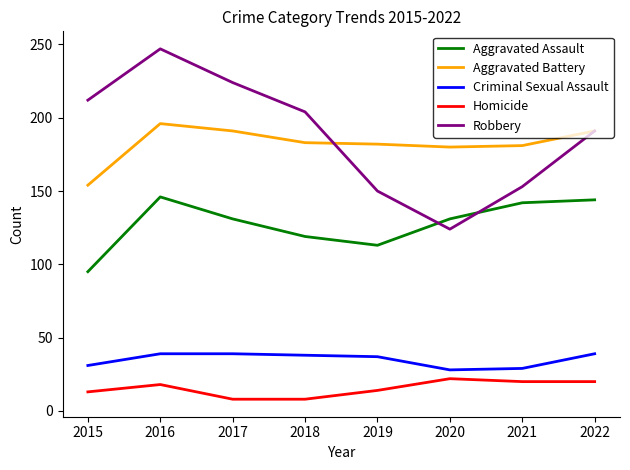

Which category has the highest value across all series?

2016